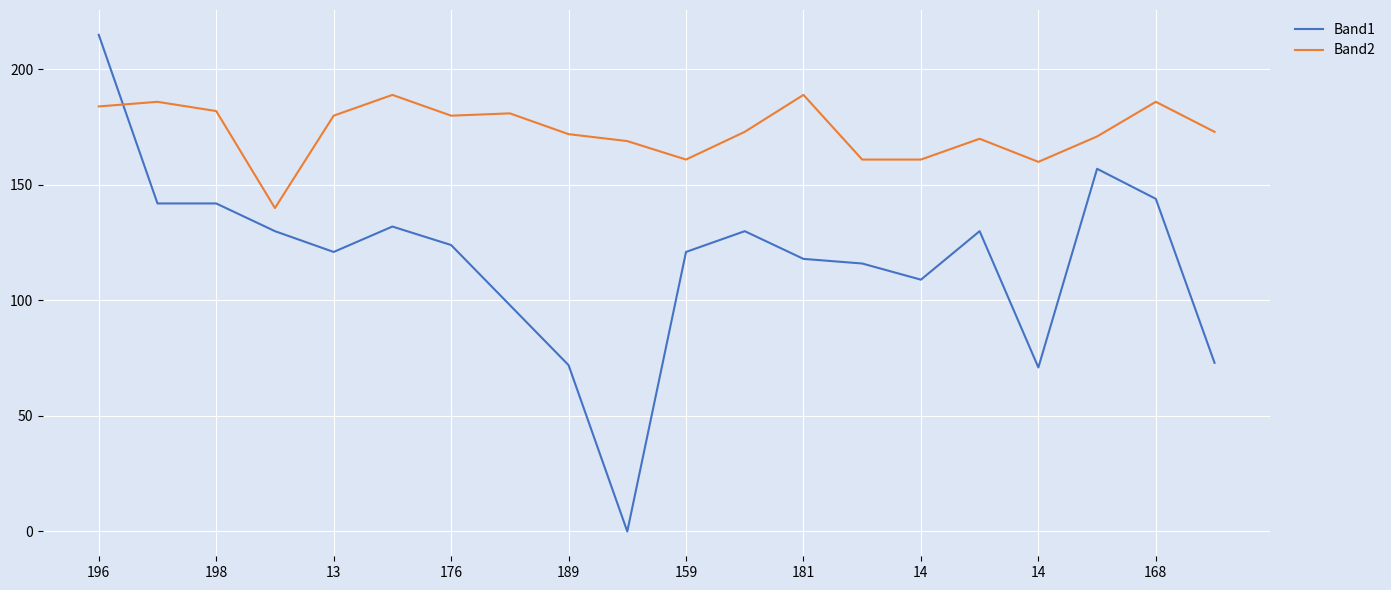

How many distinct data groups are displayed?

2